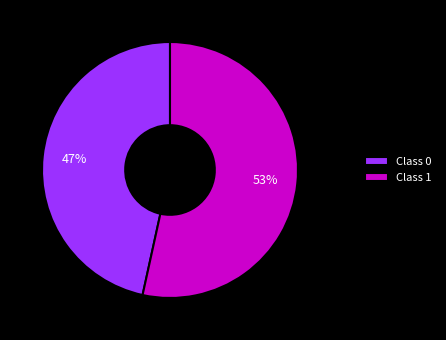

Which category has the biggest portion of the pie?

Class 1